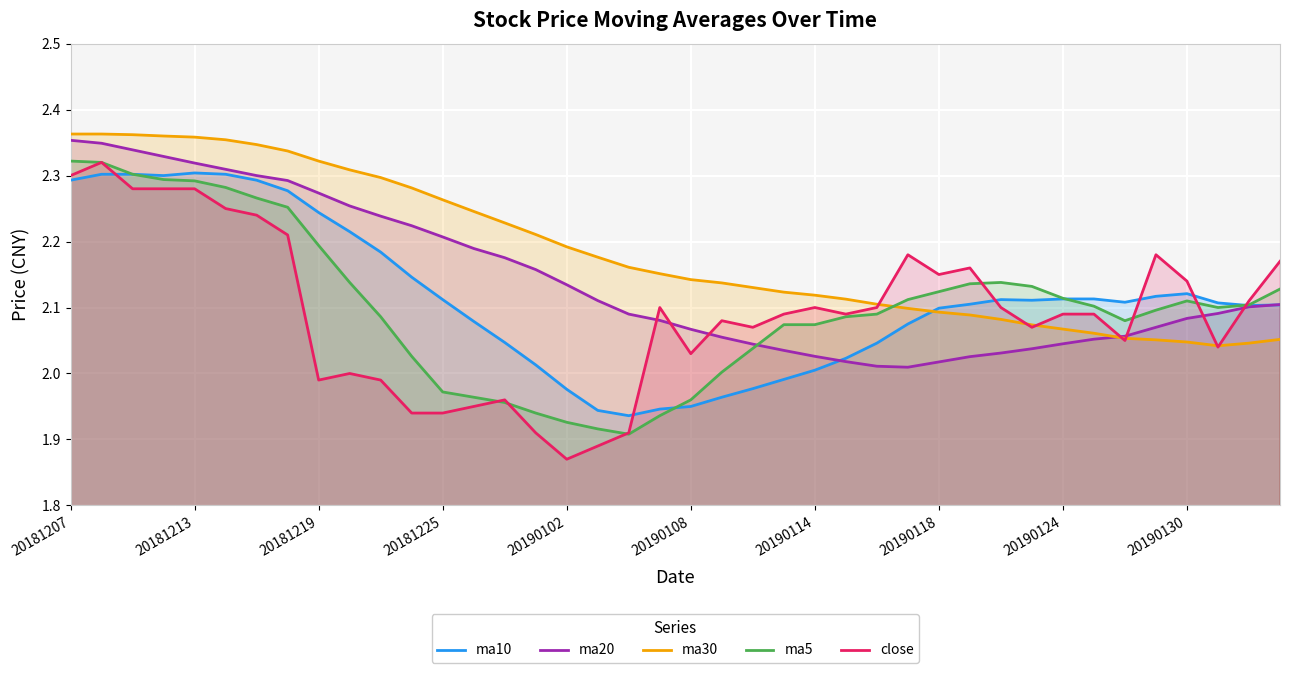

How many intersections are there between ma20 and ma5?

1